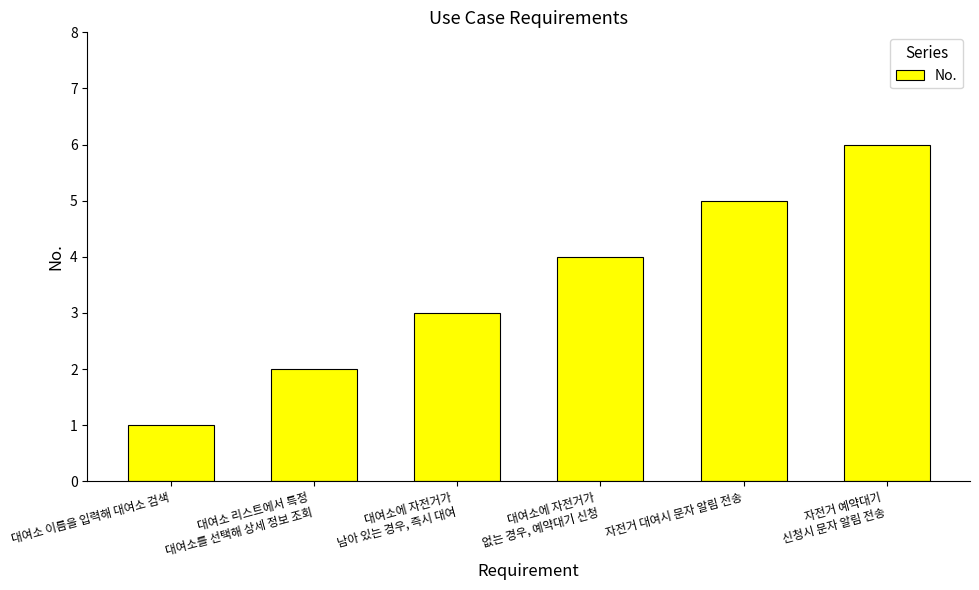

What is the difference between the values at 대여소에 자전거가
없는 경우, 예약대기 신청 and 대여소에 자전거가
남아 있는 경우, 즉시 대여?

1